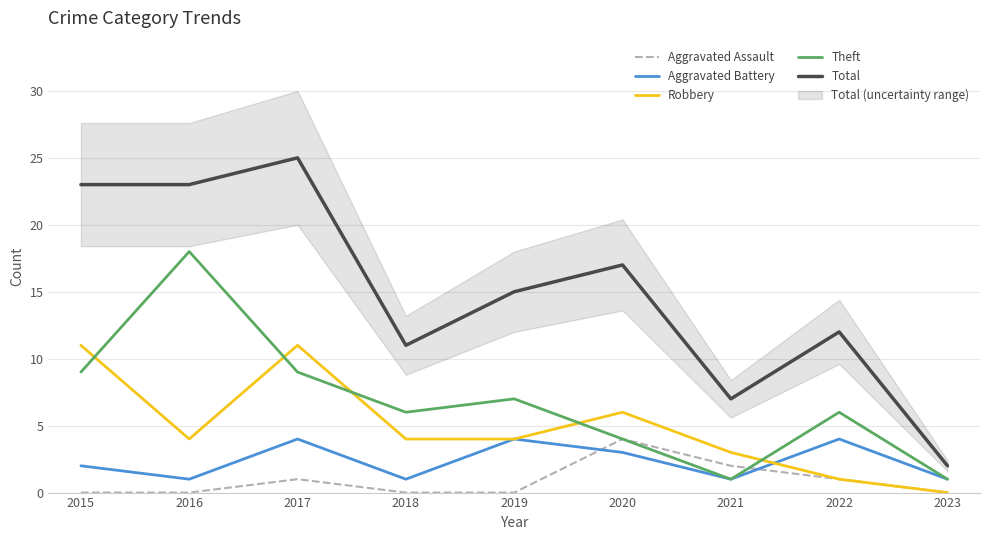

Is the value of Robbery at 2015 greater than the value of Theft at 2018?

Yes